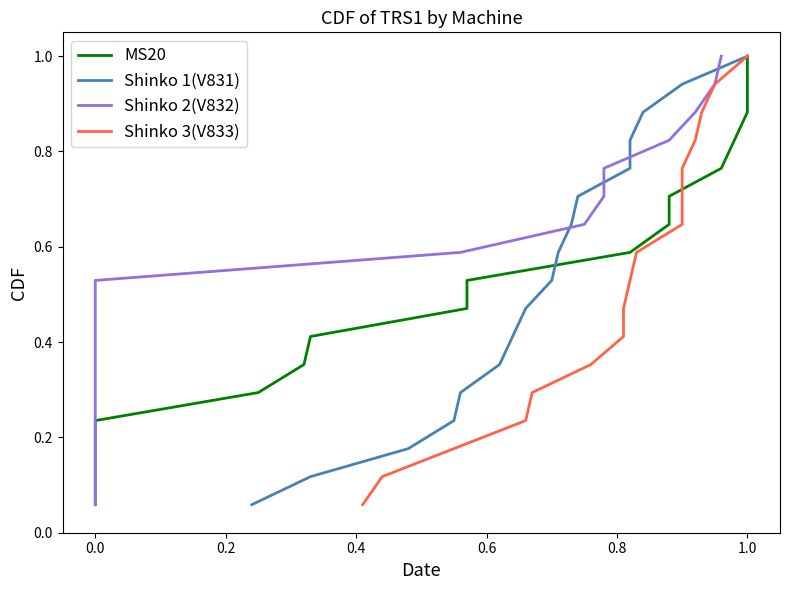

True or false: MS20 has a value of 1.2 at 11.

False